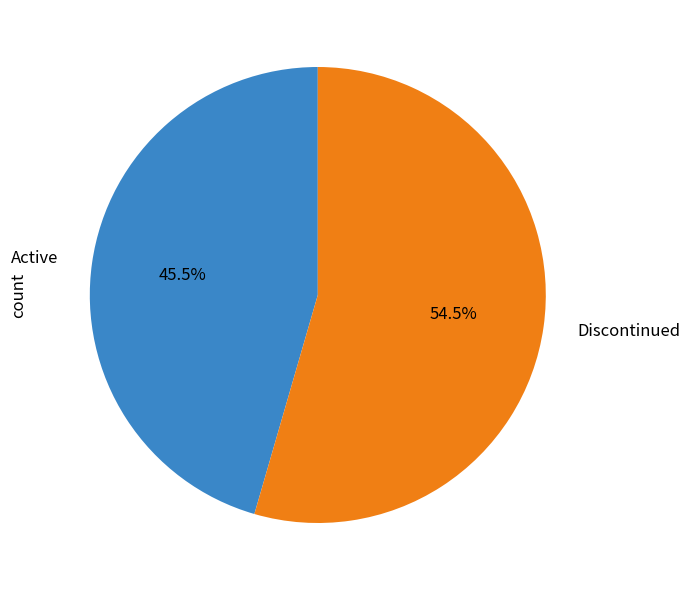

Count the number of slices in the pie.

2